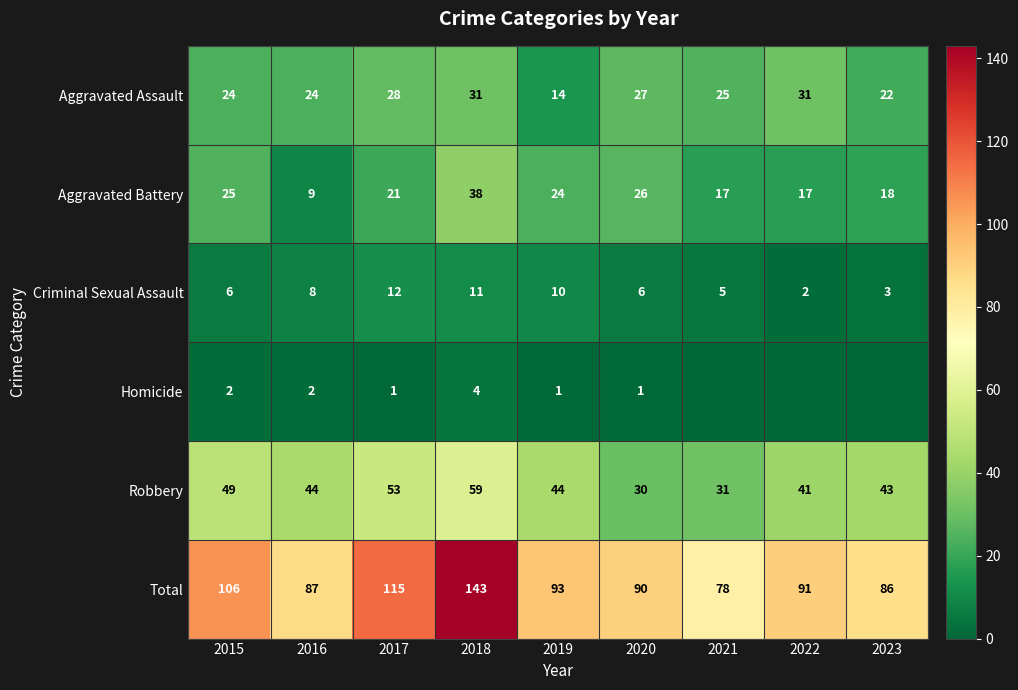

At 2015, list the series in order from smallest to largest.

Homicide, Criminal Sexual Assault, Aggravated Assault, Aggravated Battery, Robbery, Total